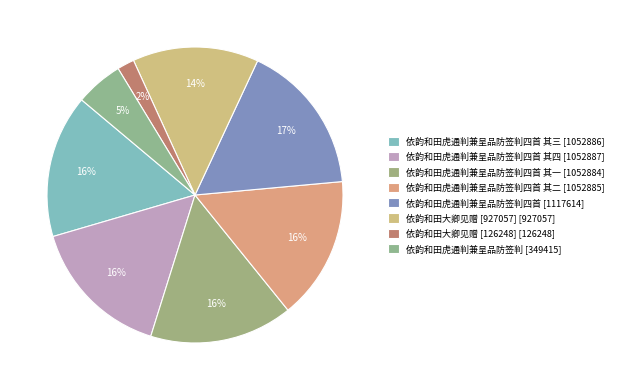

How many segments does this pie chart have?

8